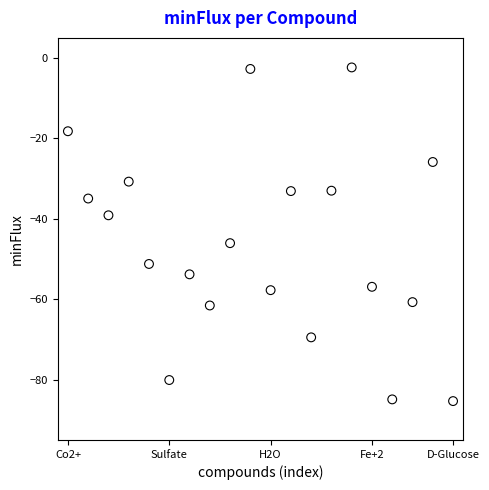

What is the range of Y values (max minus min)?

83.0